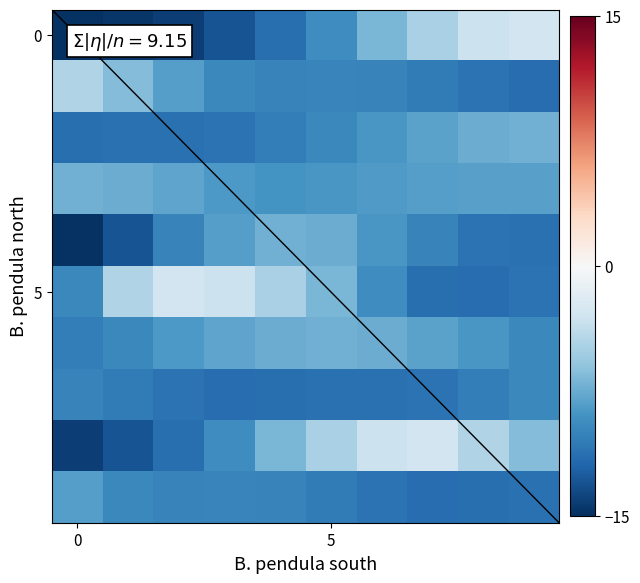

How many categories are shown in the chart?

10